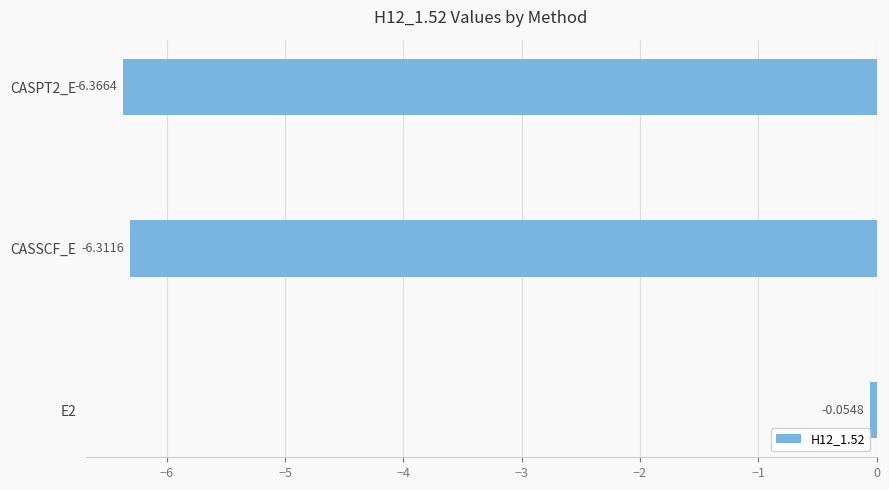

Which has a higher value, CASPT2_E or E2?

E2